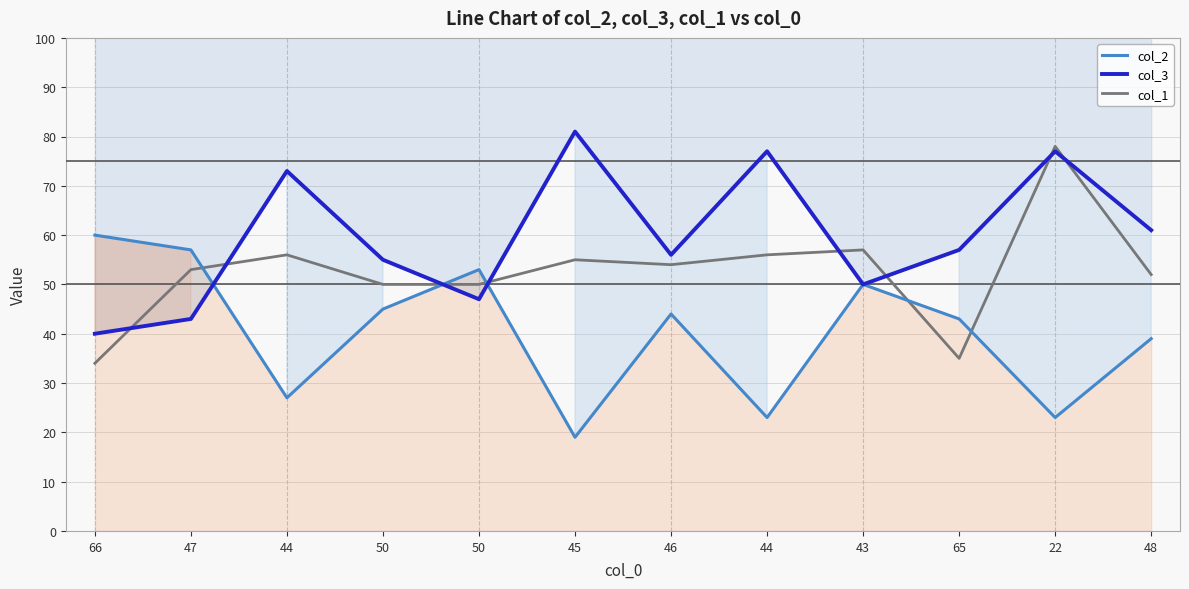

List the series in order of their overall mean, highest first.

col_3, col_1, col_2